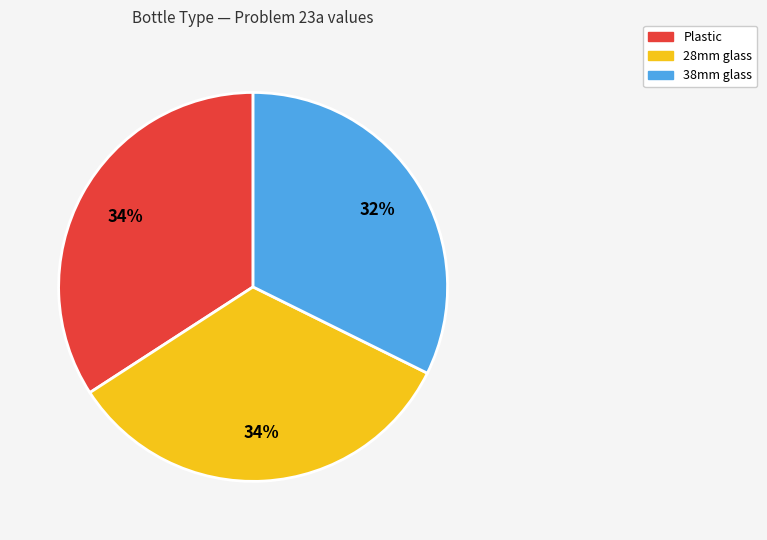

To the nearest percent, what is the difference between the largest and smallest slice percentages?

2%